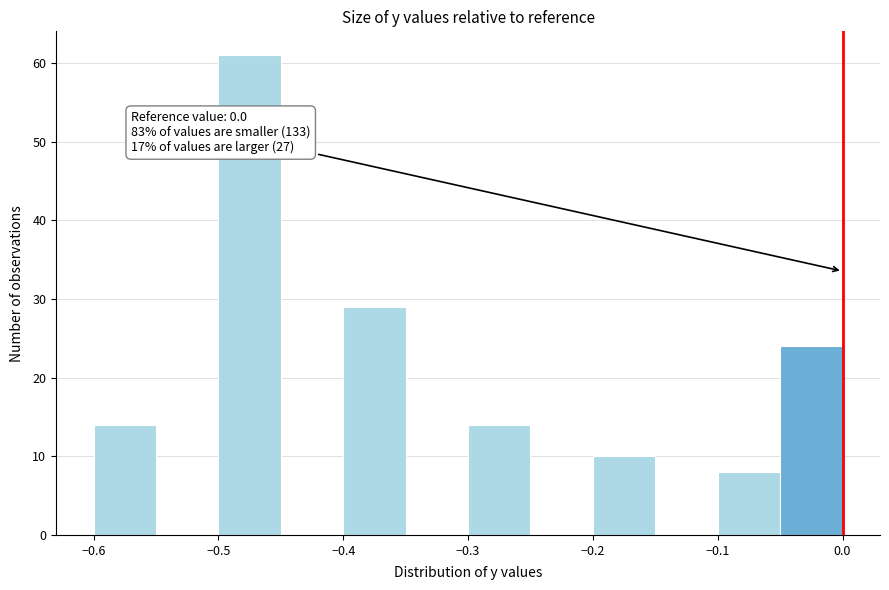

Which range on the x-axis has the tallest bar?

-0.50 to -0.45